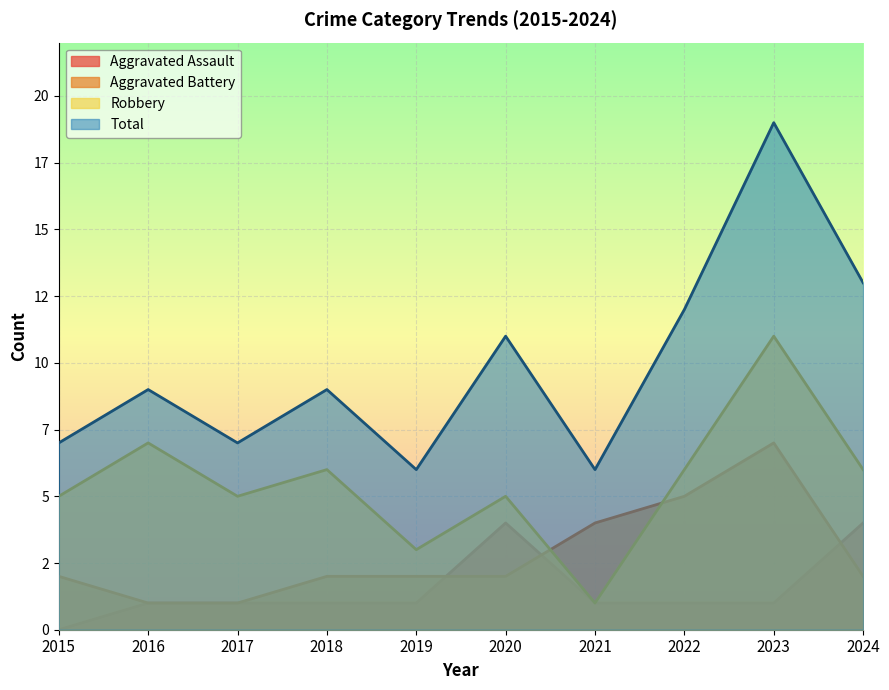

At how many categories does at least one series exceed 18?

1